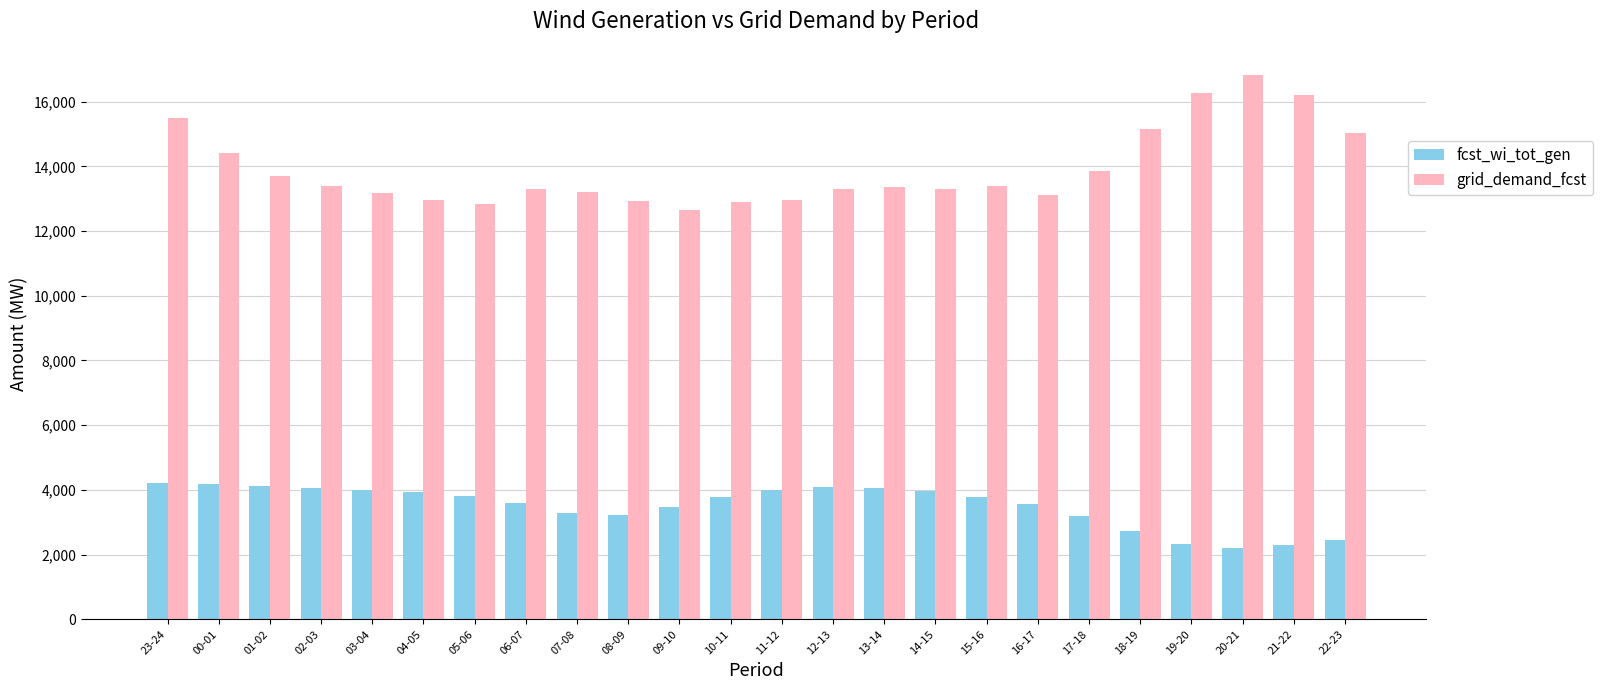

True or false: grid_demand_fcst has a value of 5879 at 00-01.

False